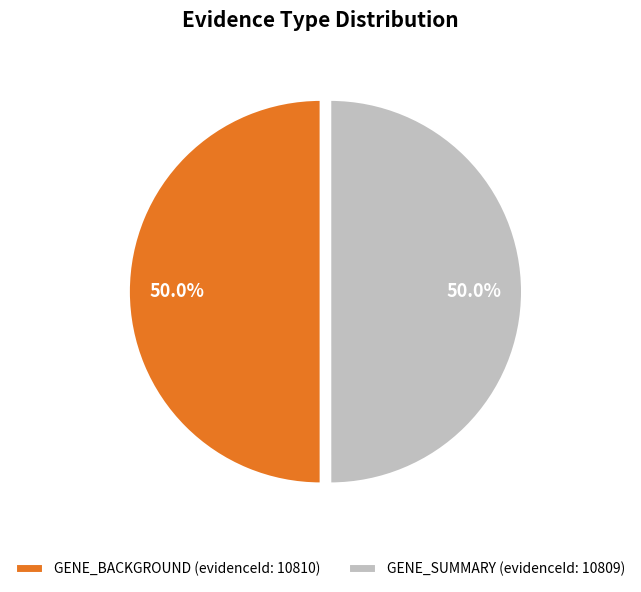

To the nearest percent, what portion does GENE_BACKGROUND represent?

50%